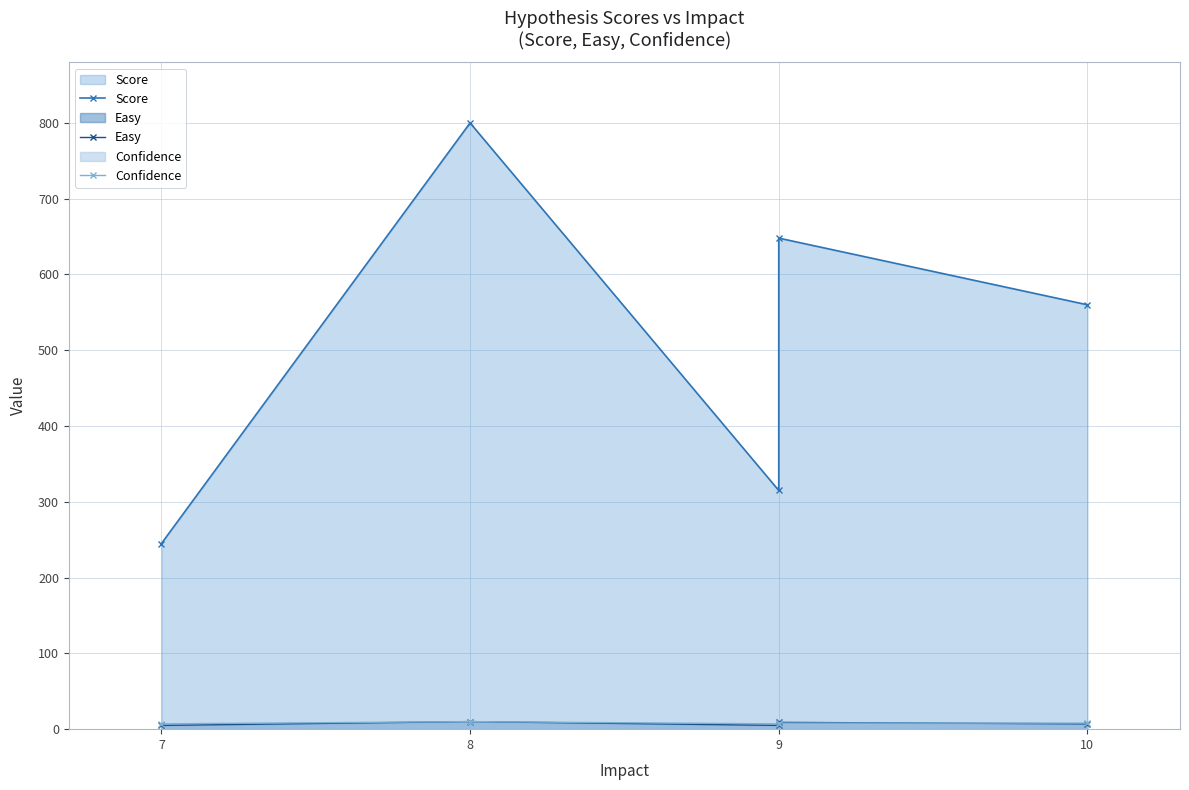

Where is the first local maximum for Score?

8